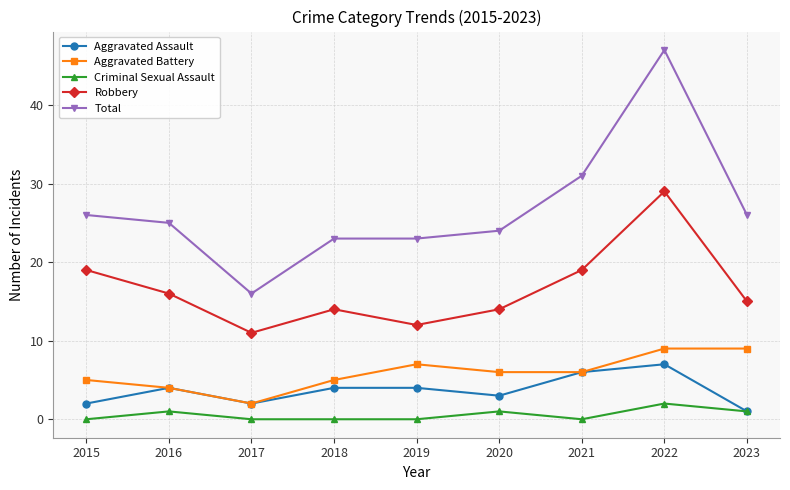

At which label does Robbery first exceed 15?

2015